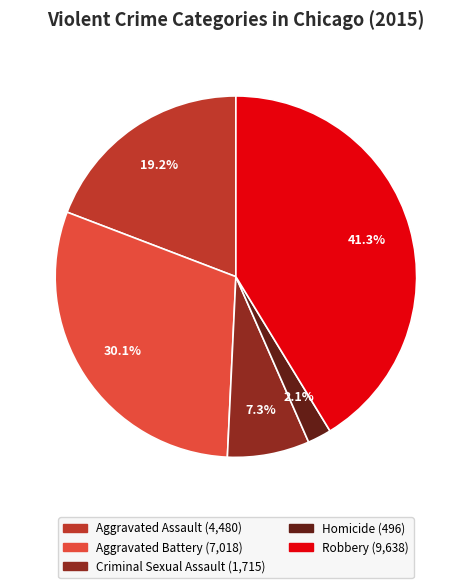

Rank the categories by value from highest to lowest.

Robbery, Aggravated Battery, Aggravated Assault, Criminal Sexual Assault, Homicide